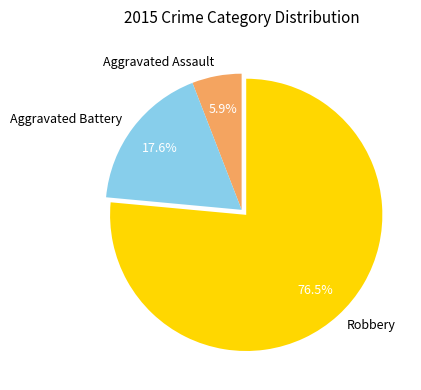

What is the ratio of the value at Aggravated Battery to the value at Aggravated Assault?

3.0